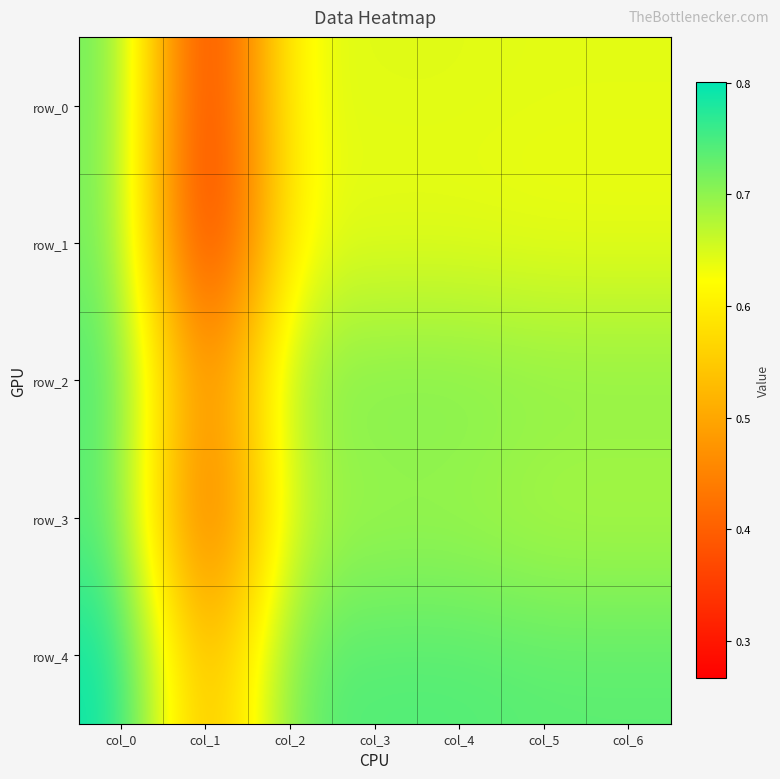

How many distinct data groups are displayed?

5